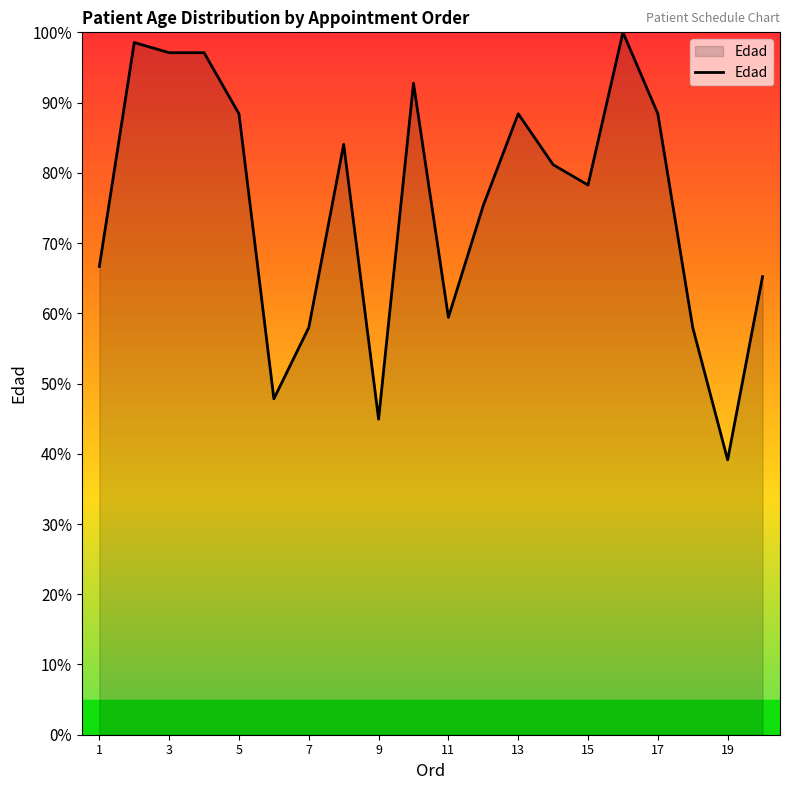

Reading left to right, extract all data points from this chart.

66.7	98.6	97.1	97.1	88.4	47.8	58.0	84.1	44.9	92.8	59.4	75.4	88.4	81.2	78.3	100.0	88.4	58.0	39.1	65.2